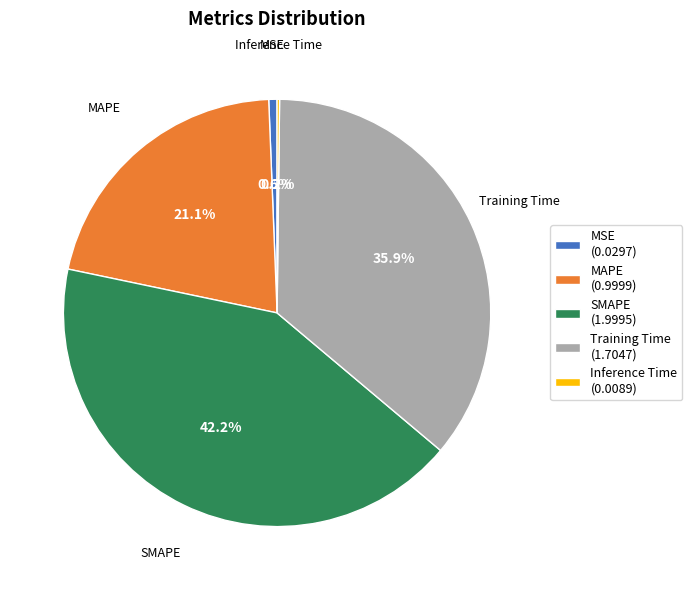

Which category has the biggest portion of the pie?

SMAPE